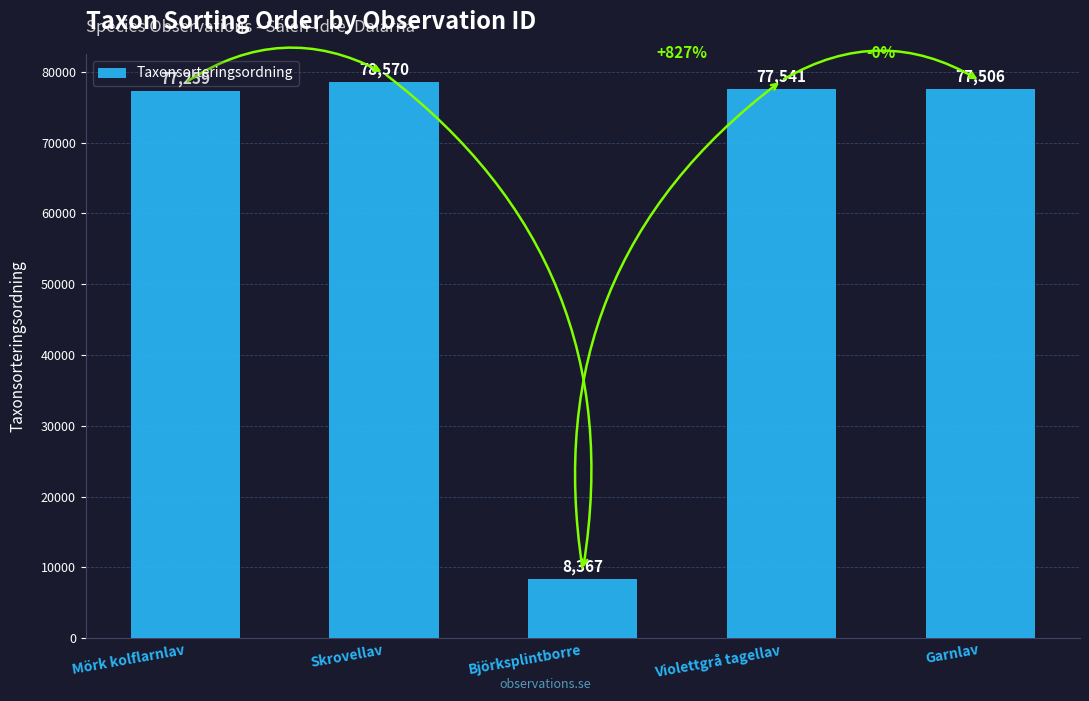

Where is the data nearest to the value 43468?

Mörk kolflarnlav